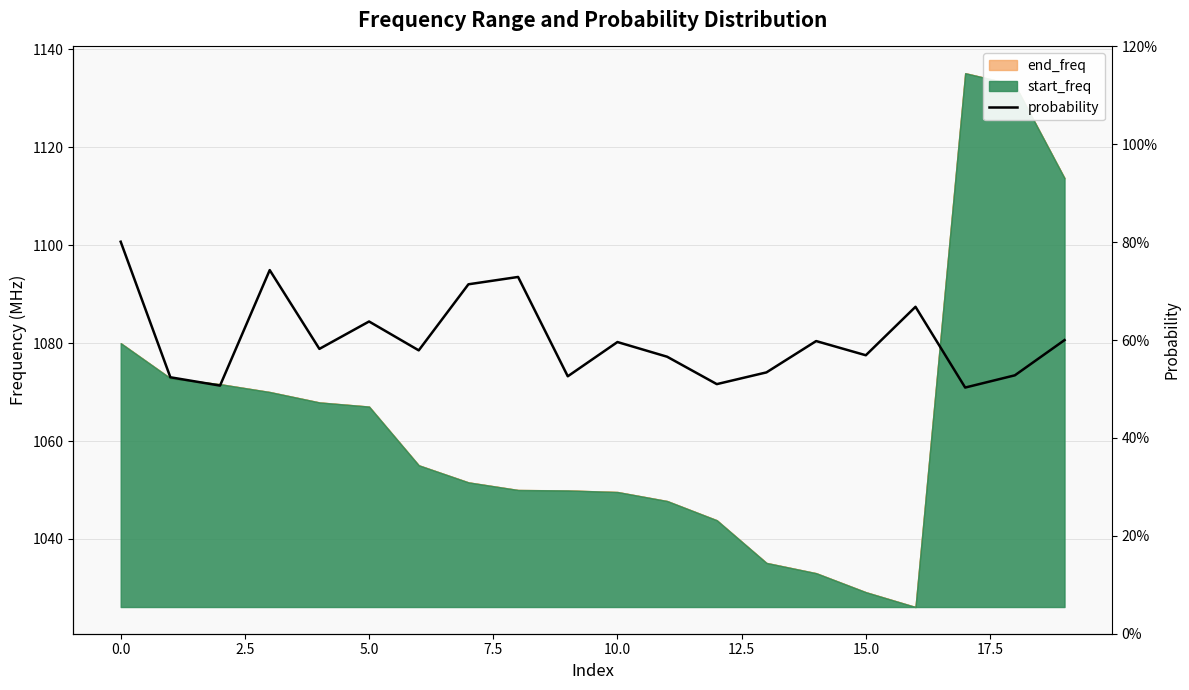

Reading left to right, list all the values displayed in this chart.

0.8	0.5	0.5	0.7	0.6	0.6	0.6	0.7	0.7	0.5	0.6	0.6	0.5	0.5	0.6	0.6	0.7	0.5	0.5	0.6